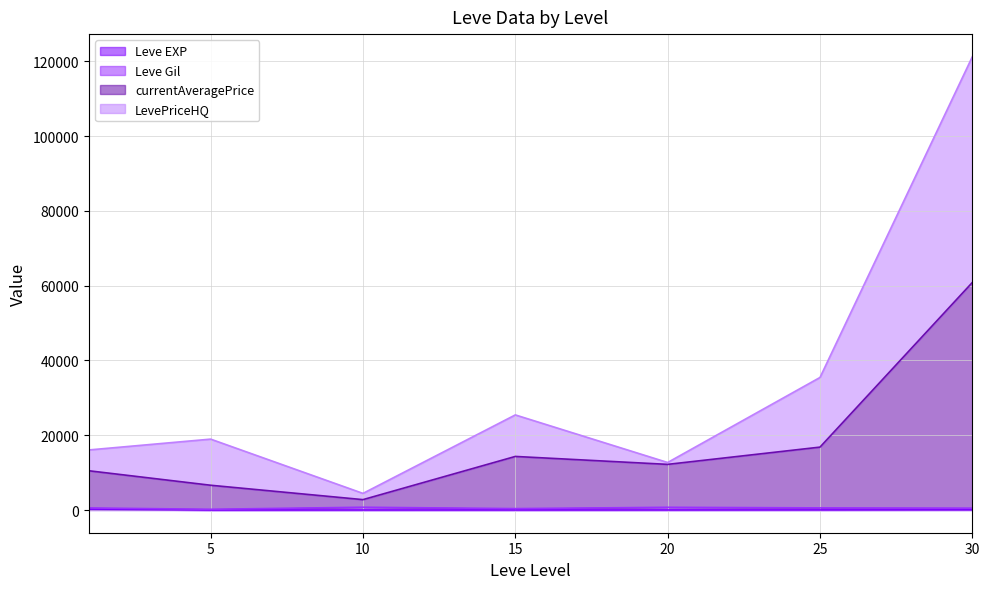

At which category is the sum across all series the highest?

30